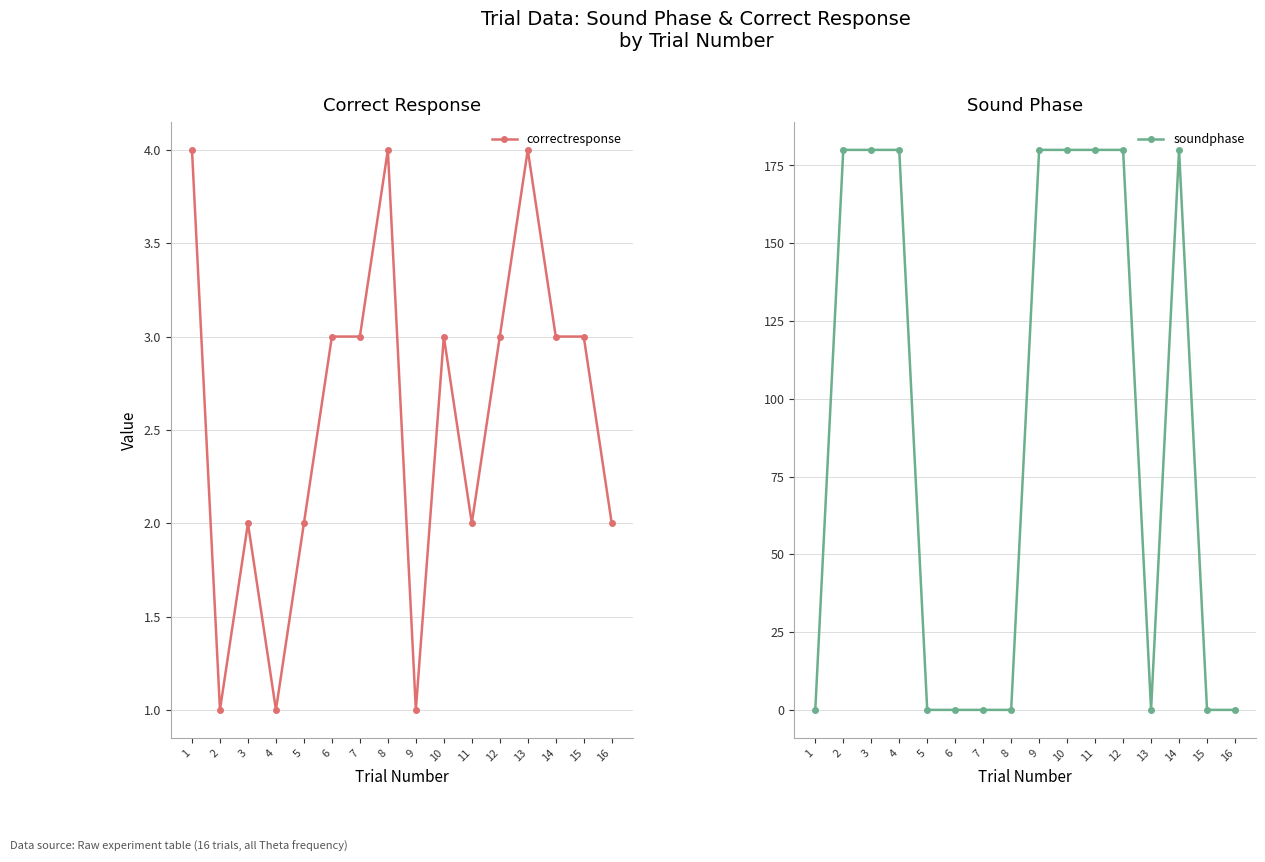

True or false: soundphase has more than 0 interior local peaks.

True